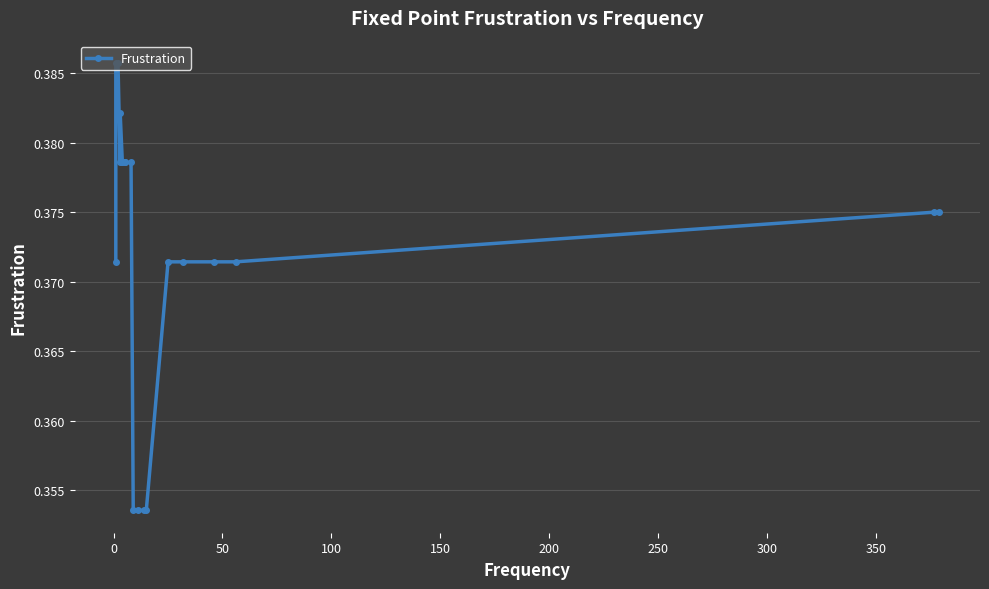

The chart shows a value of 0.4 at 250. True or false?

True